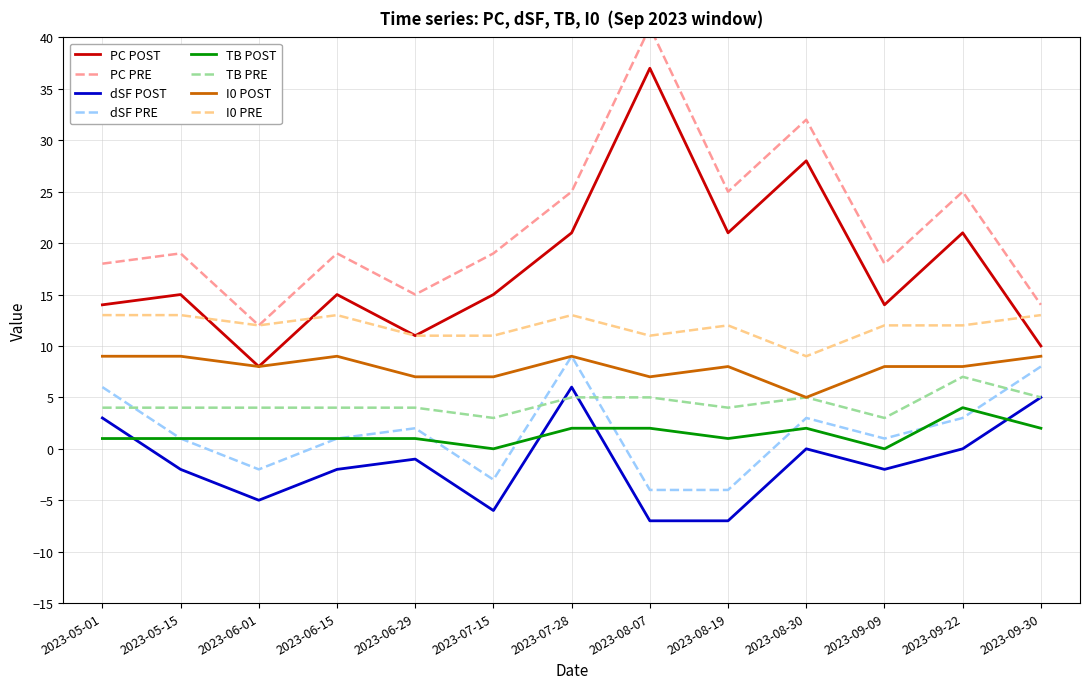

Which label corresponds to the smallest value in the chart?

2023-08-07